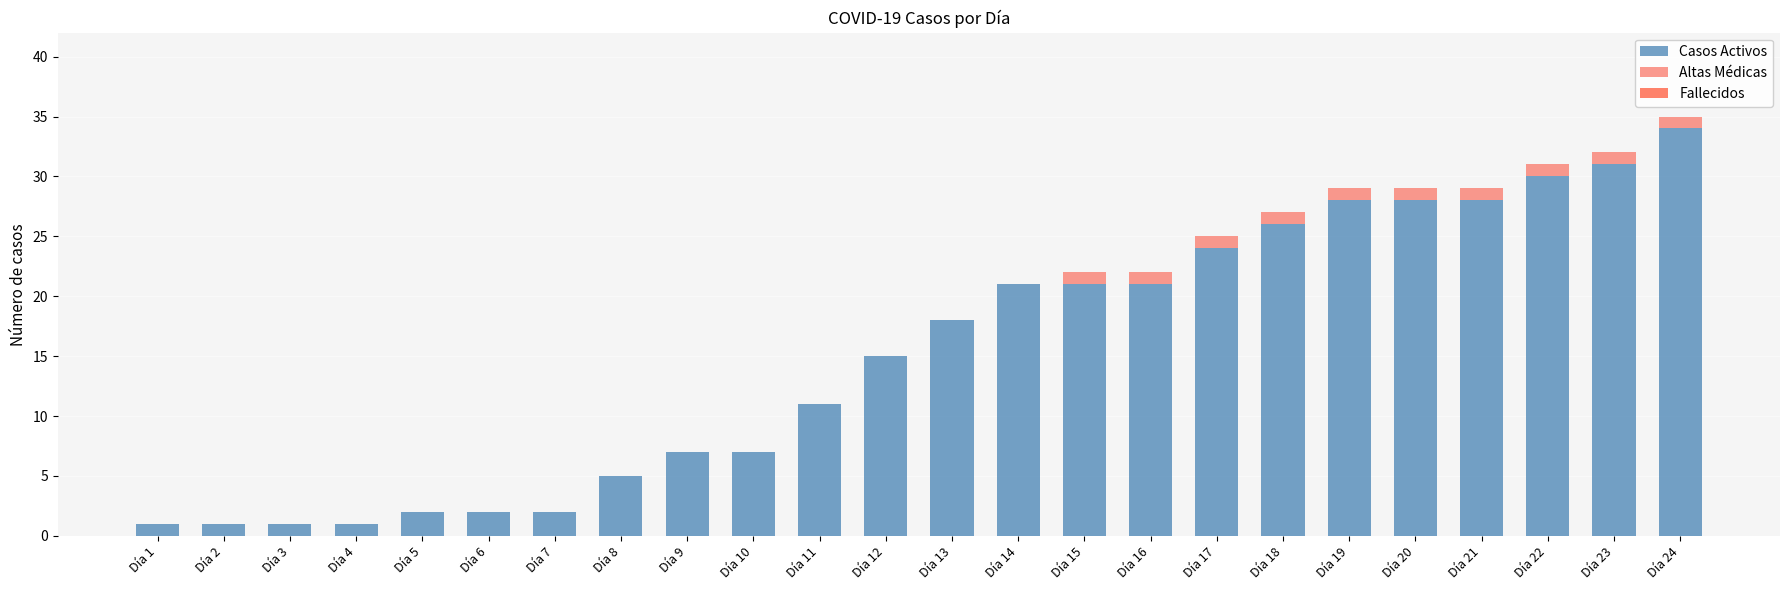

Is it true that Casos Activos equals 34 at Día 24?

True